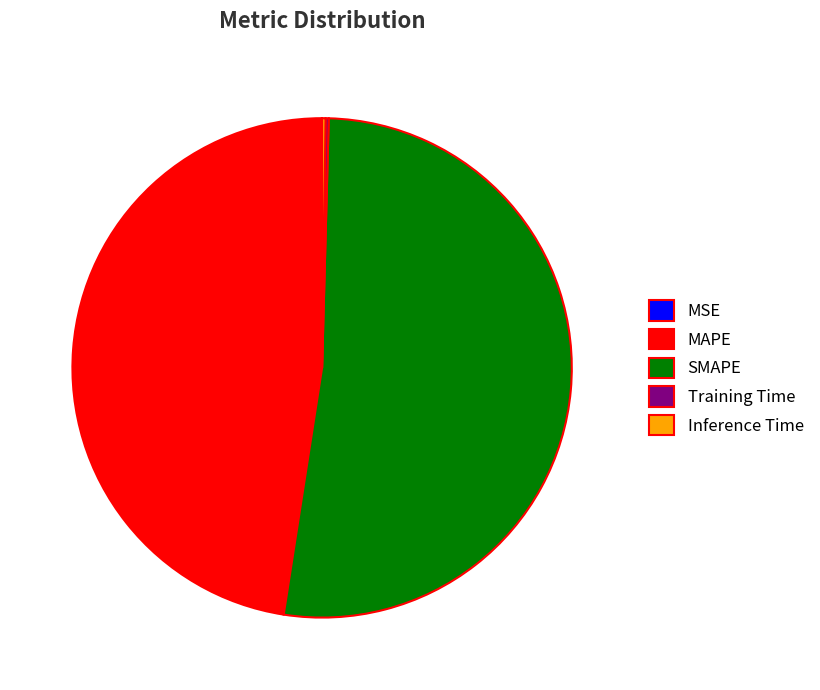

What is the largest slice in the pie chart?

SMAPE